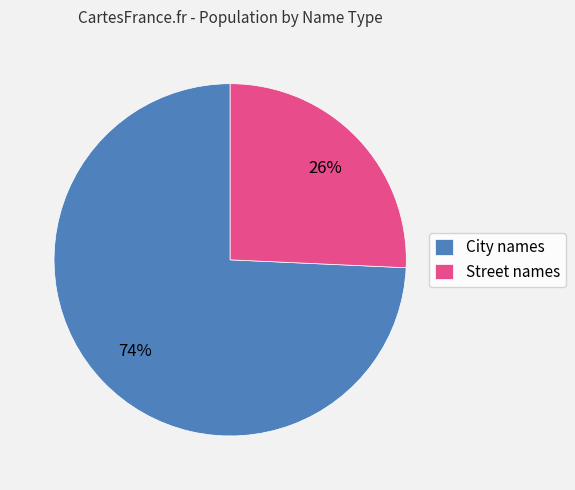

Does Street names represent more than half of the total?

No